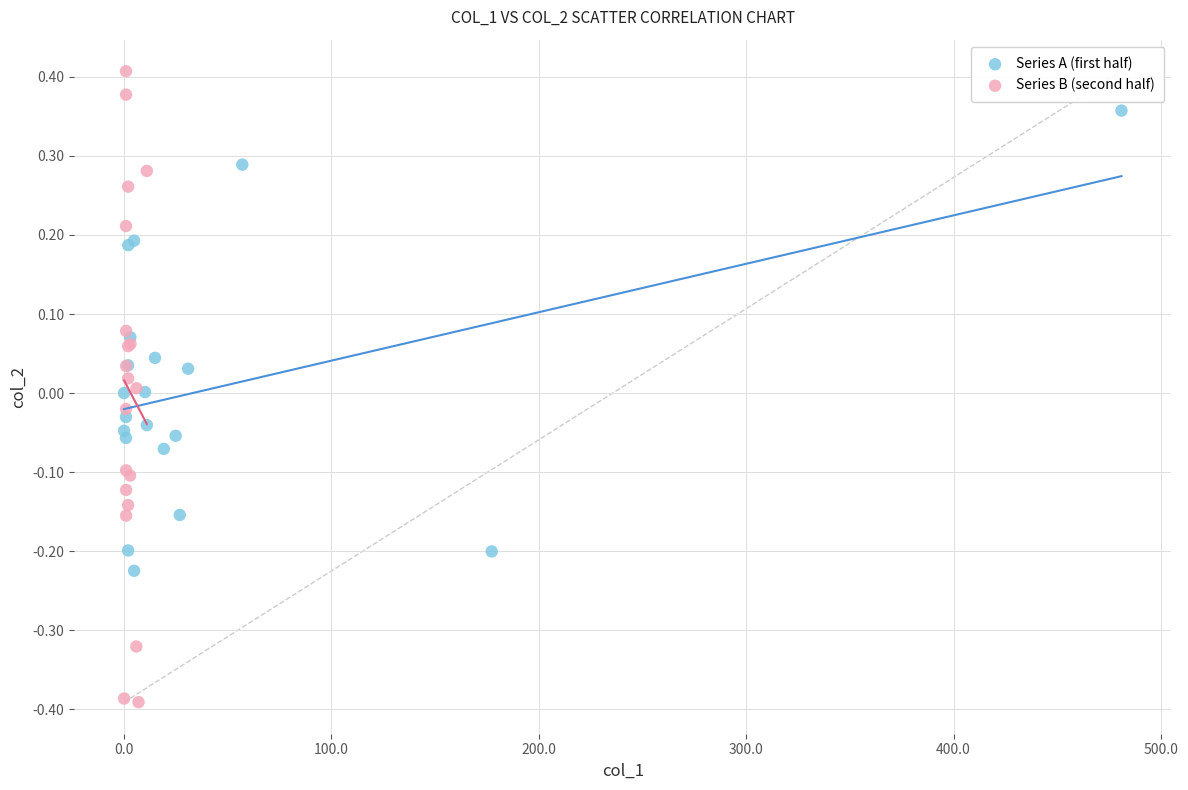

Which series has the largest Y range (max minus min)?

Series B (second half)